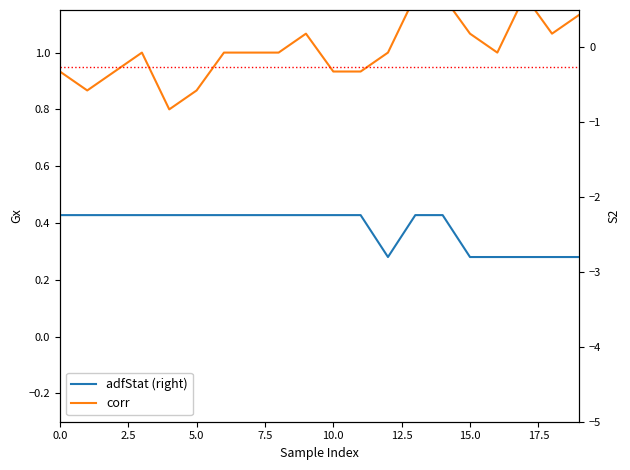

What are all the series names shown in the legend?

corr, adfStat (right)